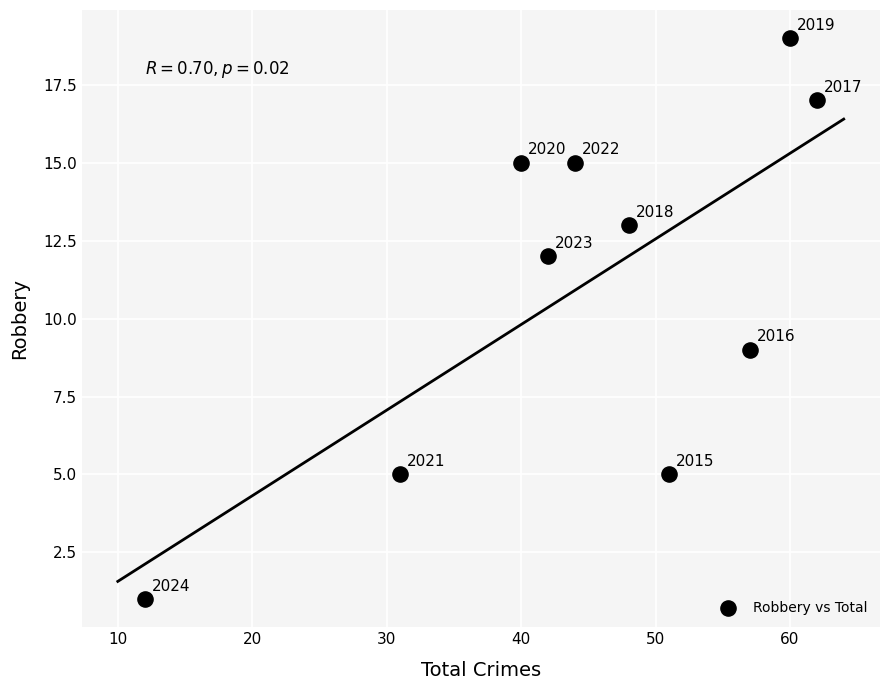

What Y value in the scatter plot is closest to 10?

9